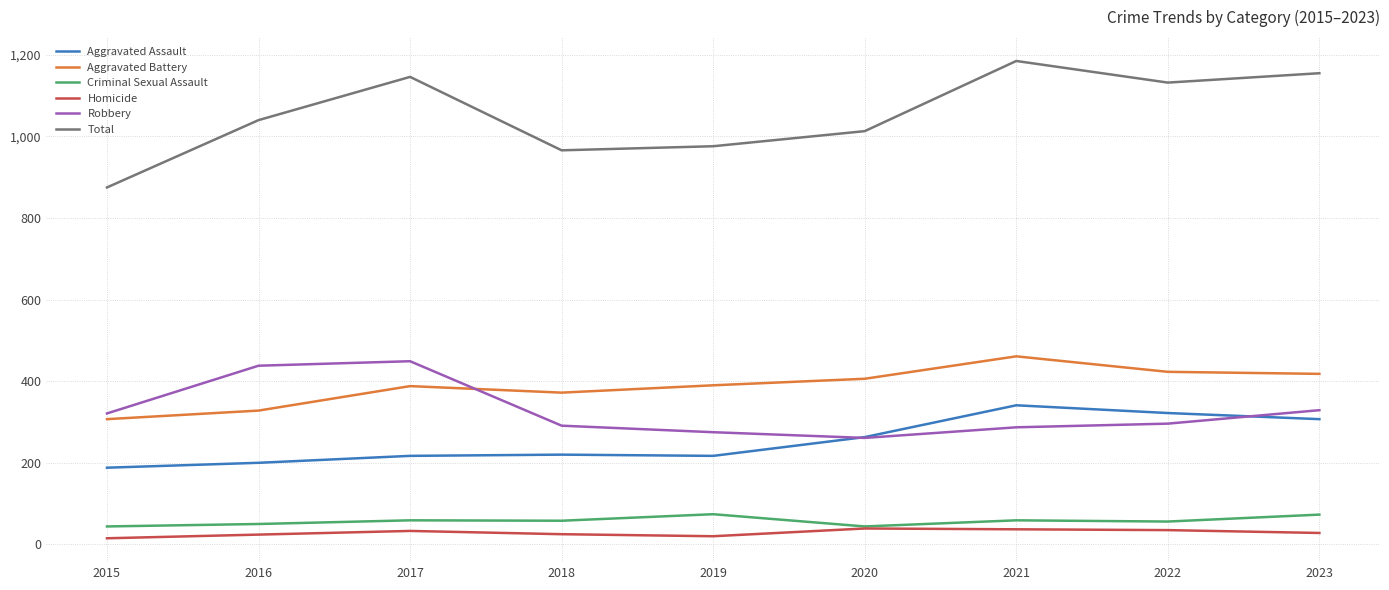

What is the maximum value for Homicide?

39